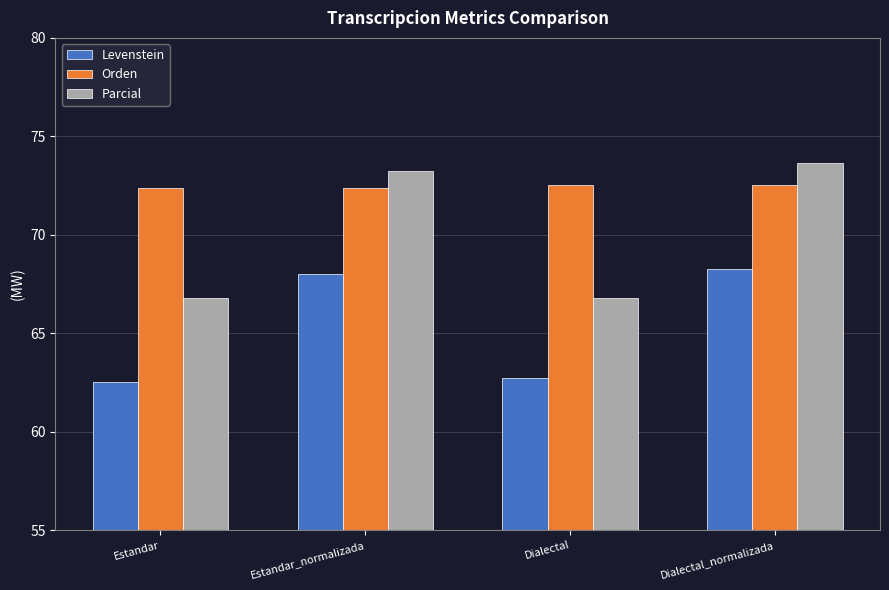

What is the difference between the maximum and minimum values in the Orden series?

0.1